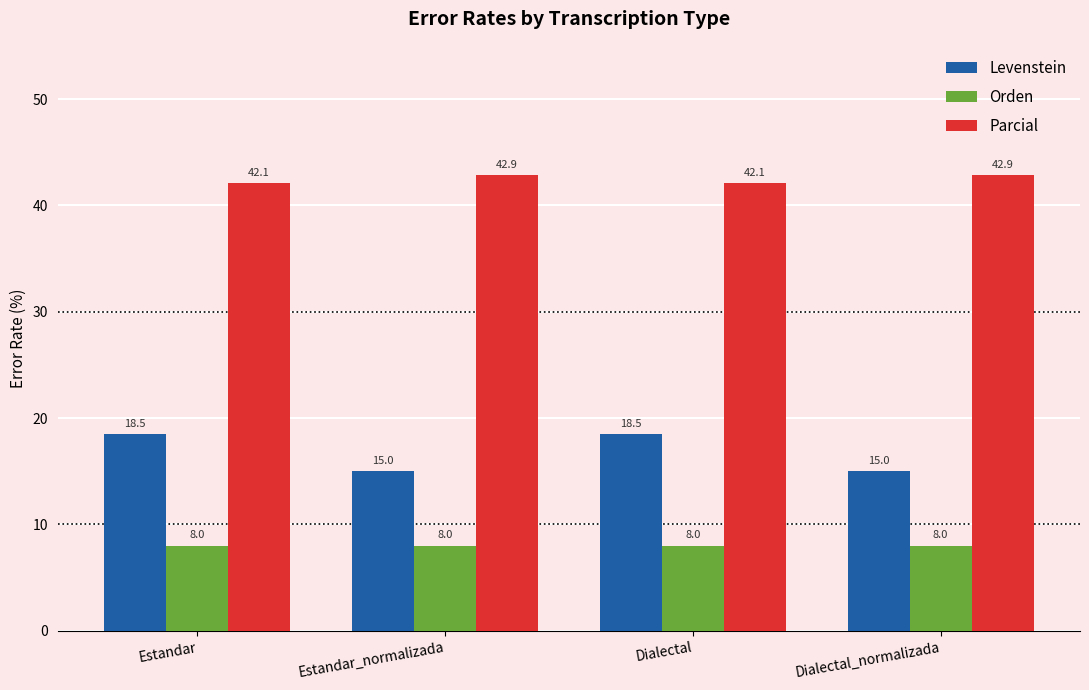

List the series in order of their peak value, lowest first.

Orden, Levenstein, Parcial